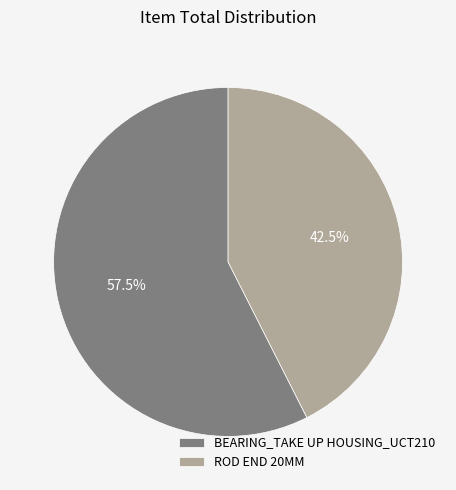

To the nearest percent, what is the difference between the BEARING_TAKE UP HOUSING_UCT210 and ROD END 20MM slice percentages?

15%